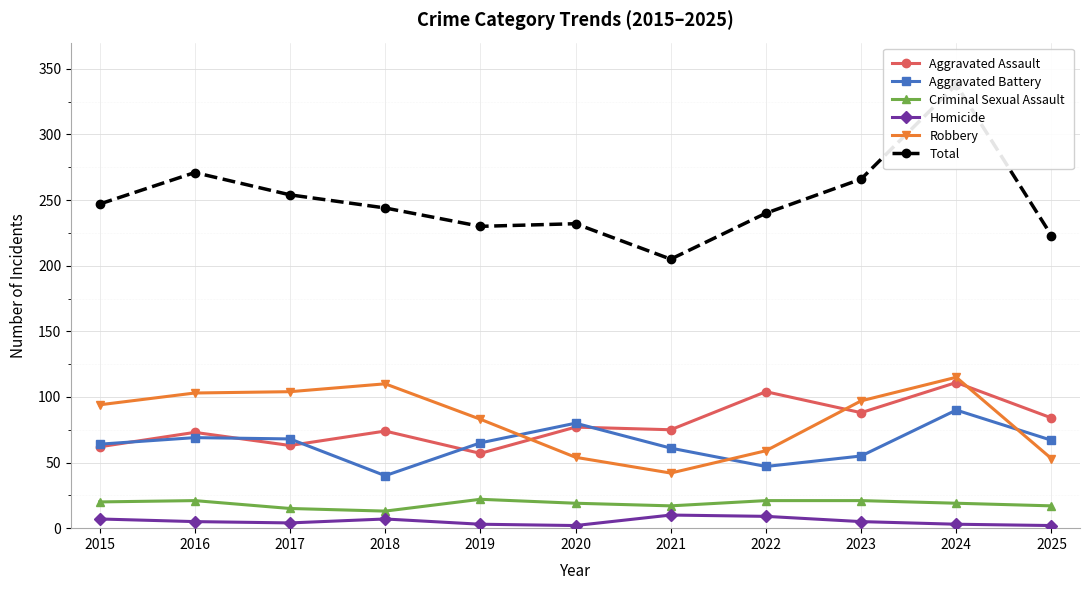

At how many categories does at least one series exceed 252?

4